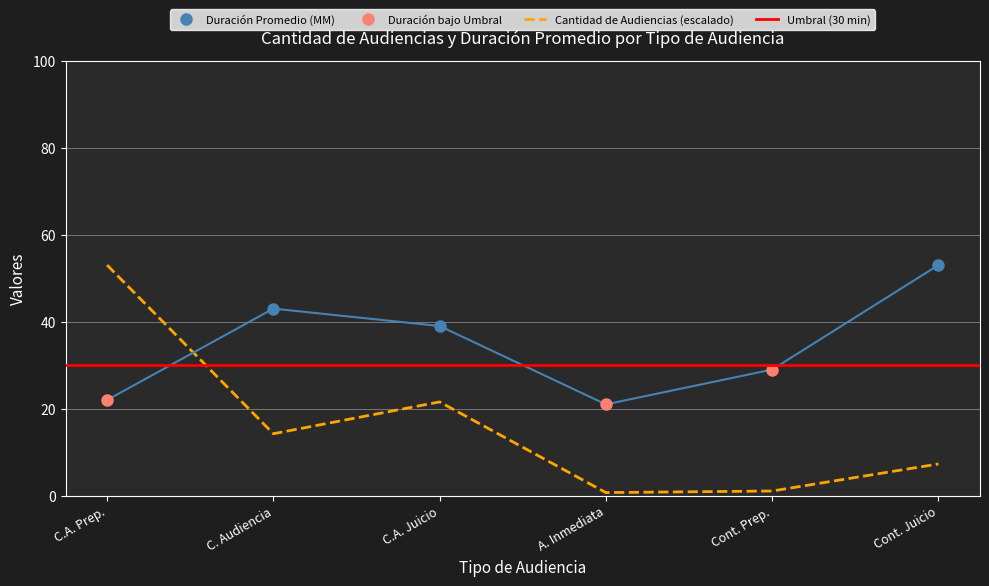

At which label is Cantidad de Audiencias (escalado) closest to 26?

C.A. Juicio